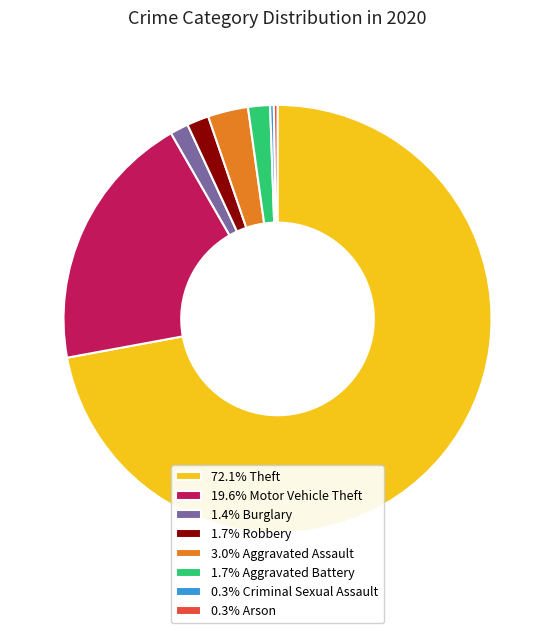

Approximately how many times larger is the value at 1.7% Aggravated Battery compared to 1.7% Robbery?

1.0